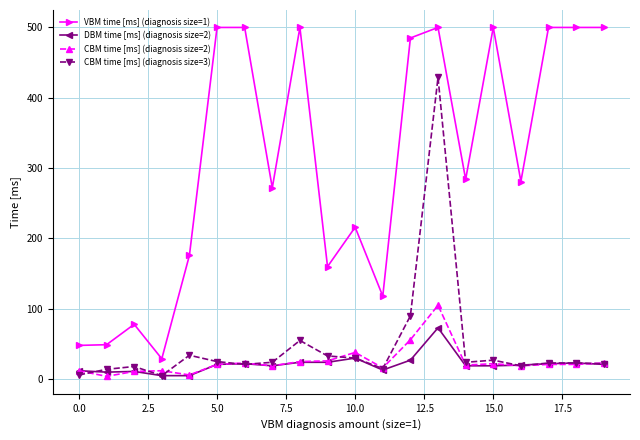

What is the difference between the second highest and second lowest values in the DBM time [ms] (diagnosis size=2) series?

25